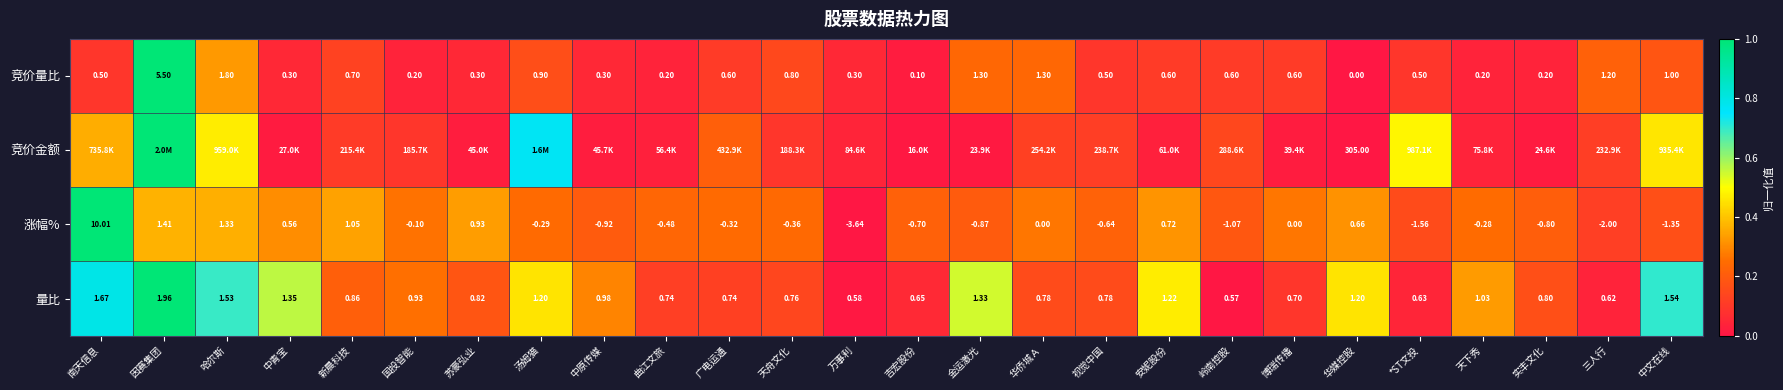

At which category is the sum across all series the highest?

因赛集团